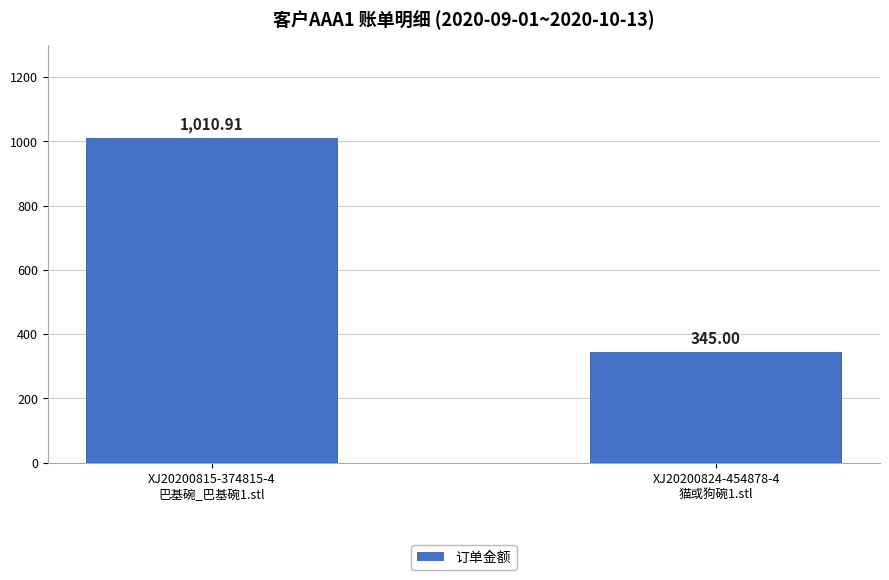

Which category has the lowest value across all series?

XJ20200824-454878-4
猫或狗碗1.stl